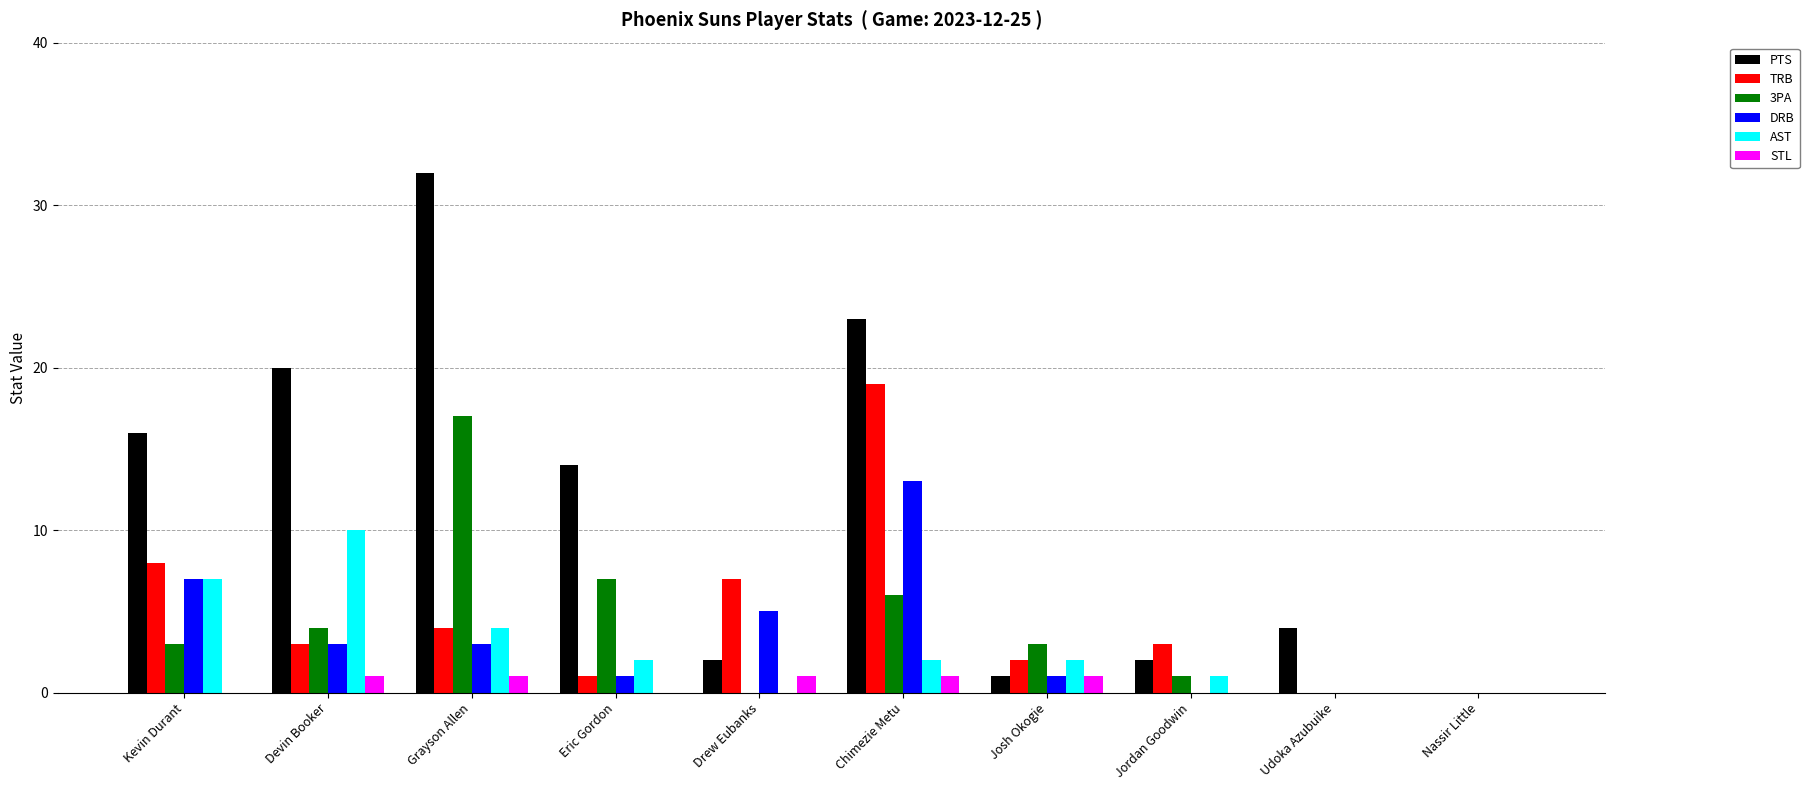

Which series changed the most between Devin Booker and Josh Okogie?

PTS